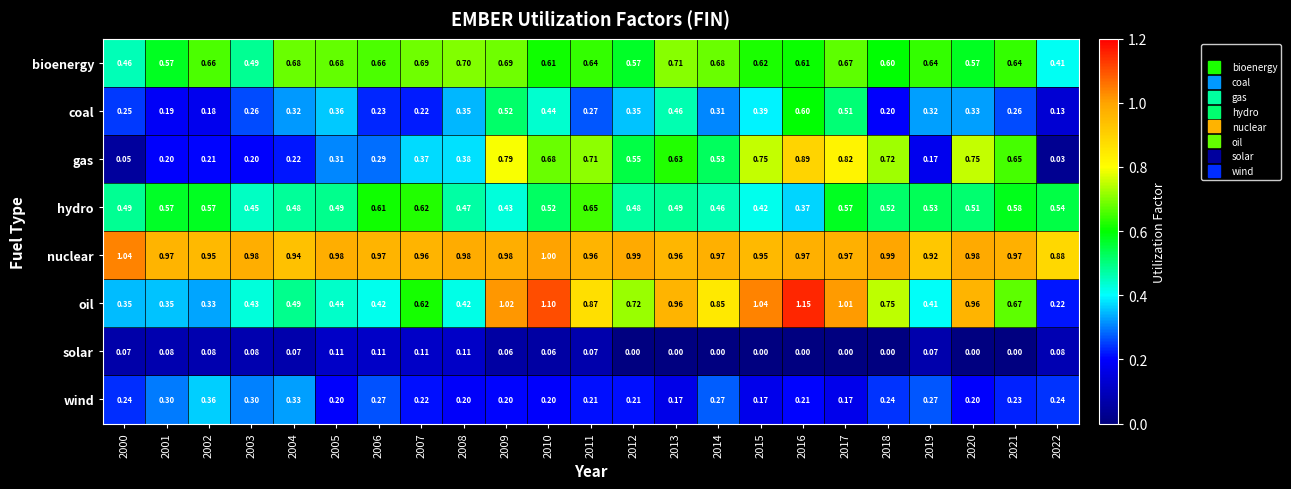

Which series has the widest spread of values?

oil